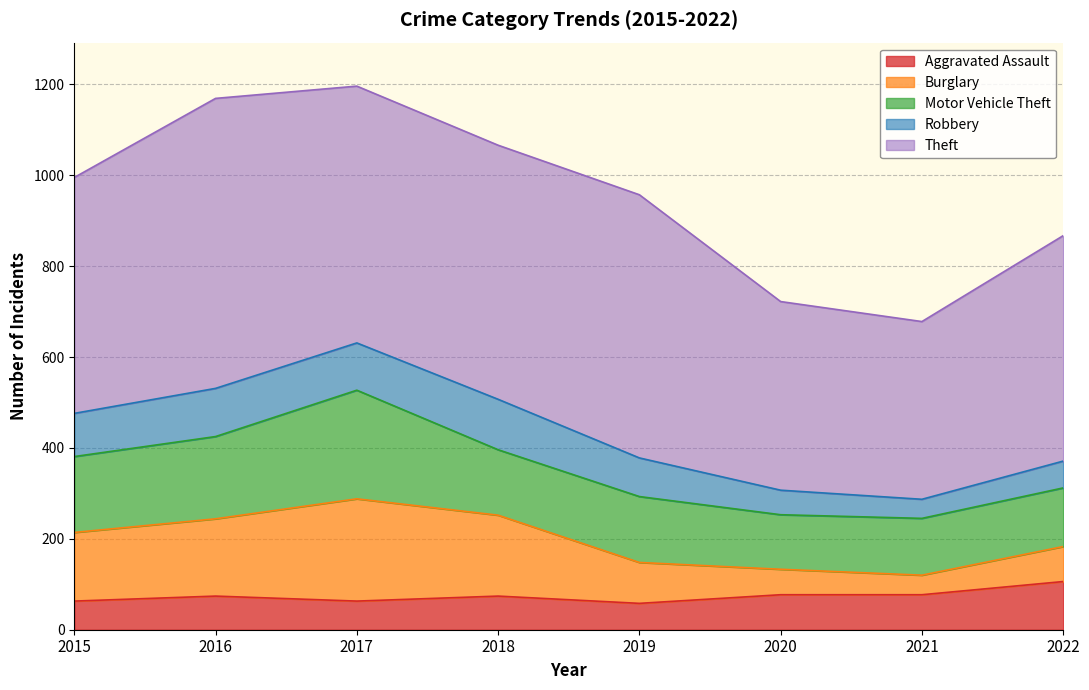

Reading right to left, transcribe all the data shown in this chart.

Aggravated Assault: 2022=106	2021=77	2020=77	2019=58	2018=74	2017=63	2016=74	2015=63
Burglary: 2022=77	2021=43	2020=56	2019=90	2018=178	2017=225	2016=170	2015=151
Motor Vehicle Theft: 2022=129	2021=125	2020=120	2019=145	2018=144	2017=239	2016=181	2015=167
Robbery: 2022=59	2021=42	2020=54	2019=85	2018=111	2017=104	2016=106	2015=95
Theft: 2022=496	2021=391	2020=415	2019=579	2018=559	2017=565	2016=638	2015=519